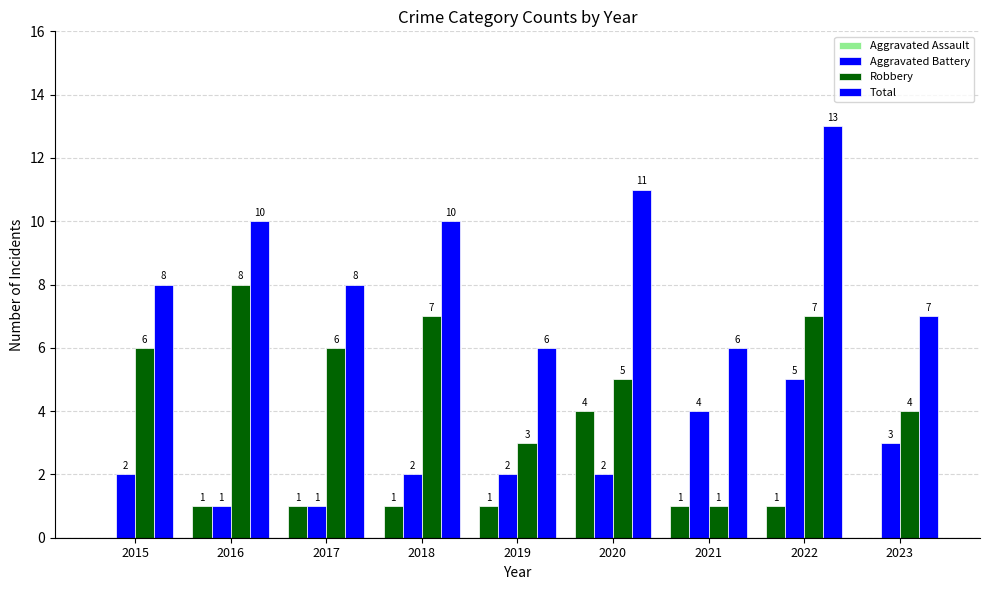

Are the bars horizontal?

No